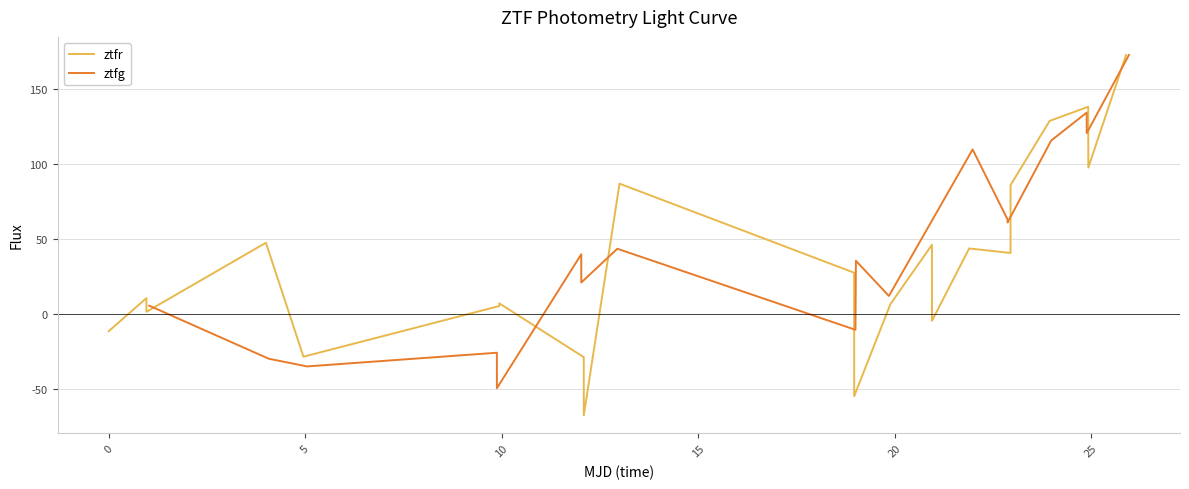

What is the minimum value for ztfr?

-67.3